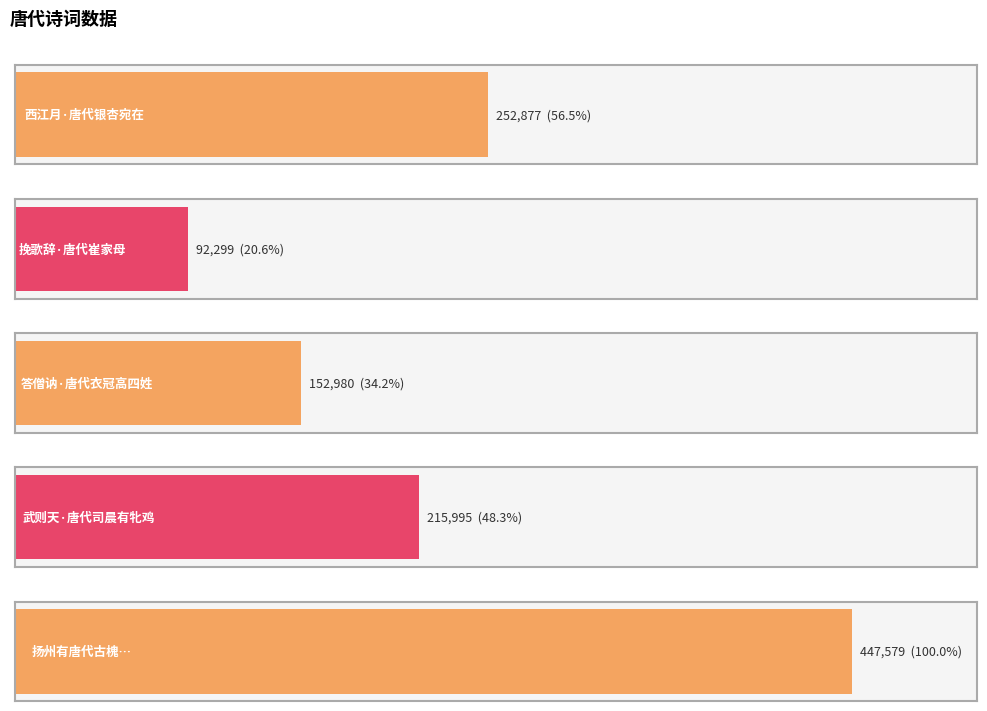

True or false: the data shows 779954 at 扬州有唐代古槐，枝干半枯而绿叶婆娑，传为槐安国之原型.

False